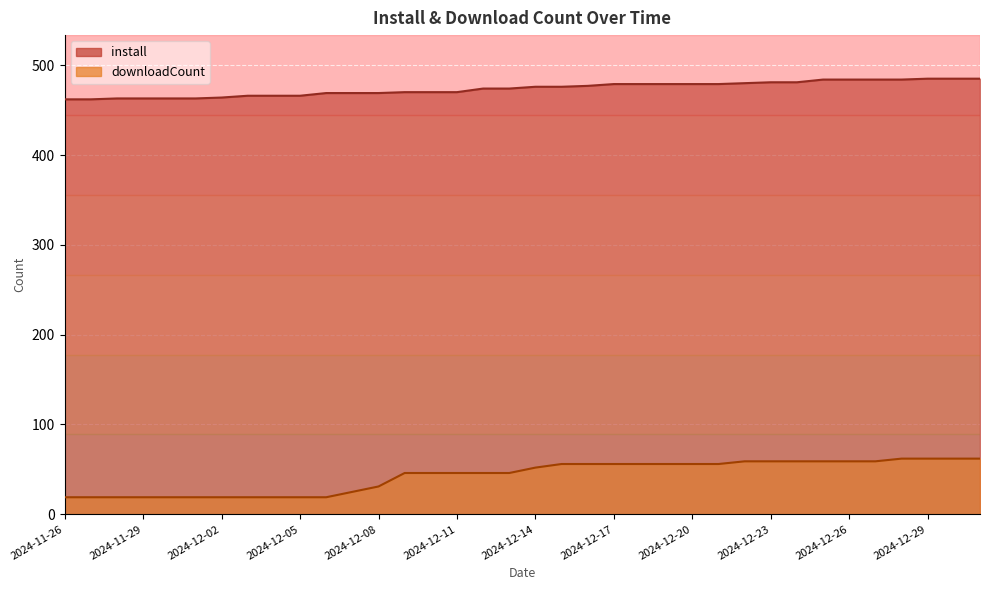

Rank the series at 2024-11-29 from lowest to highest value.

downloadCount, install